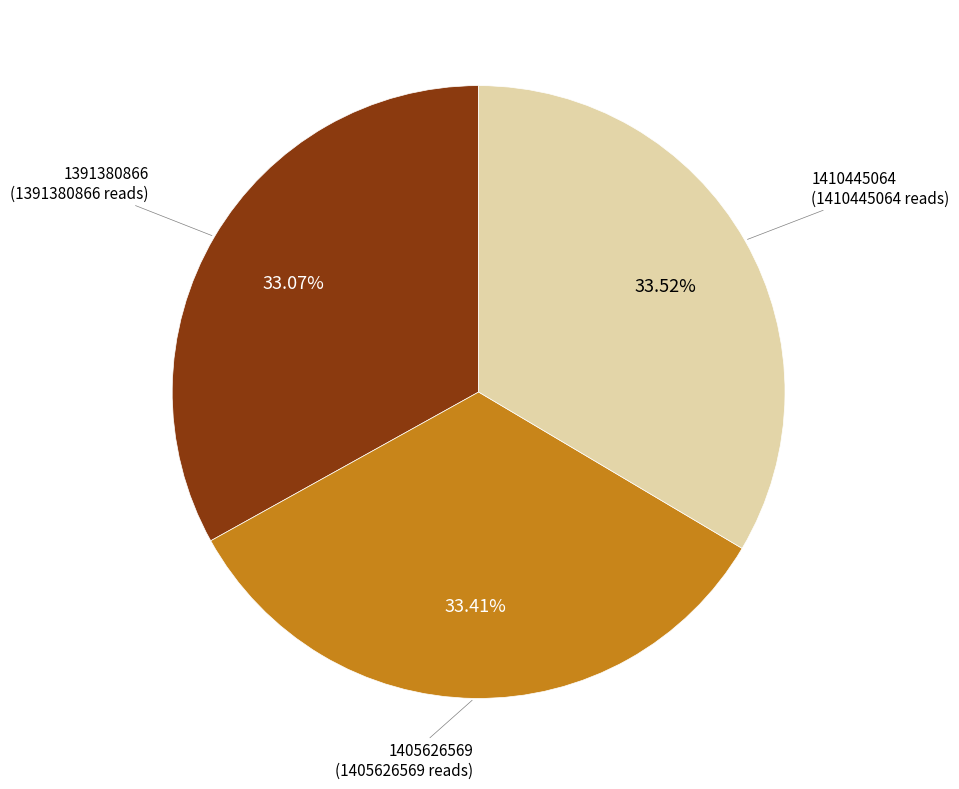

To the nearest percent, what percentage of the pie is 1405626569?

33%